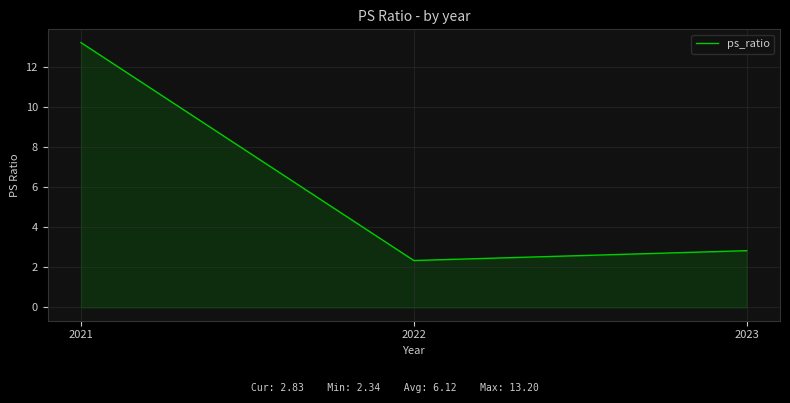

What is the change in value from 2022 to 2023?

+0.5